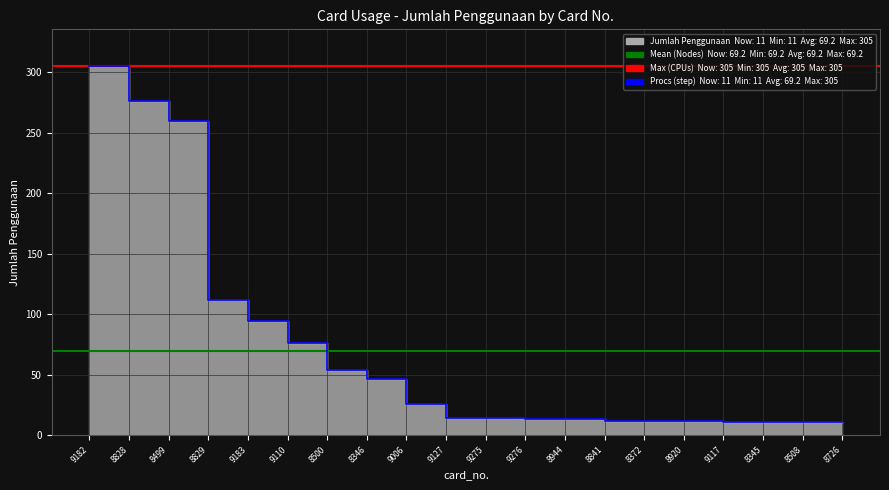

True or false: there are more than 0 points higher than both neighbors.

False